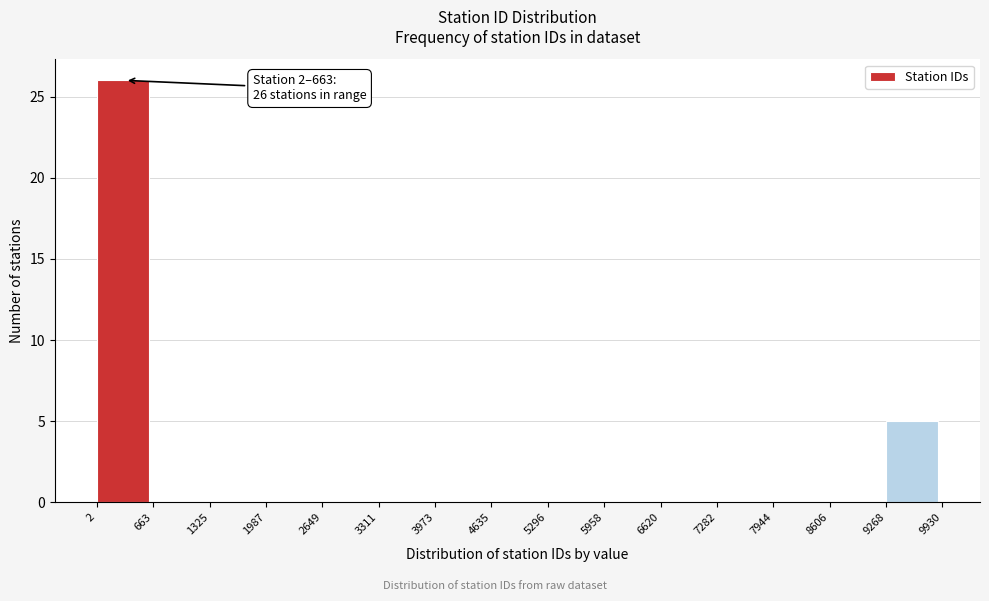

Which range on the x-axis has the tallest bar?

2 to 663